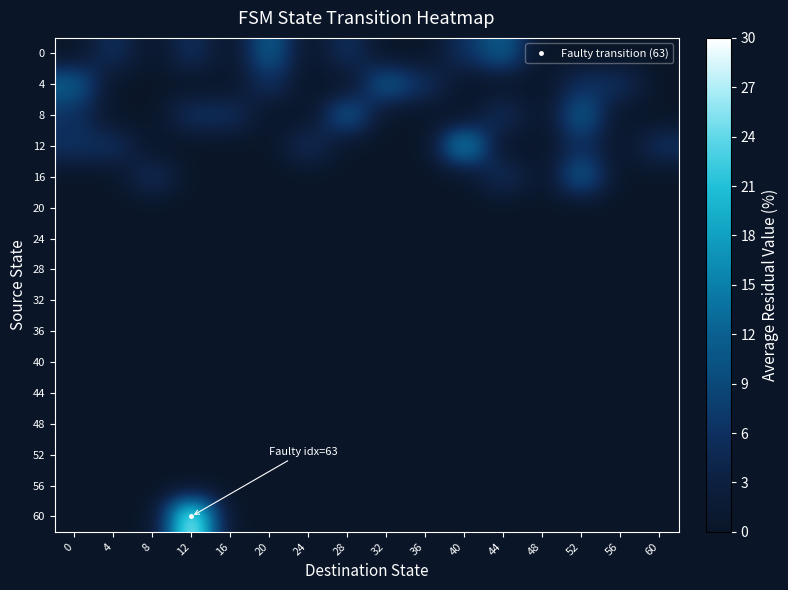

Reading right to left, list all the values displayed in this chart.

0: 60=0	56=0	52=0	48=0	44=12	40=6	36=0	32=0	28=6	24=0	20=12	16=0	12=6	8=0	4=6	0=0
4: 60=0	56=6	52=6	48=0	44=0	40=0	36=6	32=12	28=0	24=0	20=6	16=0	12=0	8=0	4=0	0=12
8: 60=0	56=0	52=12	48=0	44=6	40=0	36=0	32=0	28=12	24=0	20=0	16=6	12=6	8=0	4=0	0=6
12: 60=6	56=0	52=6	48=0	44=0	40=18	36=0	32=0	28=0	24=6	20=0	16=0	12=0	8=0	4=6	0=6
16: 60=0	56=0	52=12	48=0	44=6	40=0	36=0	32=0	28=0	24=0	20=0	16=0	12=0	8=6	4=0	0=0
20: 60=0	56=0	52=0	48=0	44=0	40=0	36=0	32=0	28=0	24=0	20=0	16=0	12=0	8=0	4=0	0=0
24: 60=0	56=0	52=0	48=0	44=0	40=0	36=0	32=0	28=0	24=0	20=0	16=0	12=0	8=0	4=0	0=0
28: 60=0	56=0	52=0	48=0	44=0	40=0	36=0	32=0	28=0	24=0	20=0	16=0	12=0	8=0	4=0	0=0
32: 60=0	56=0	52=0	48=0	44=0	40=0	36=0	32=0	28=0	24=0	20=0	16=0	12=0	8=0	4=0	0=0
36: 60=0	56=0	52=0	48=0	44=0	40=0	36=0	32=0	28=0	24=0	20=0	16=0	12=0	8=0	4=0	0=0
40: 60=0	56=0	52=0	48=0	44=0	40=0	36=0	32=0	28=0	24=0	20=0	16=0	12=0	8=0	4=0	0=0
44: 60=0	56=0	52=0	48=0	44=0	40=0	36=0	32=0	28=0	24=0	20=0	16=0	12=0	8=0	4=0	0=0
48: 60=0	56=0	52=0	48=0	44=0	40=0	36=0	32=0	28=0	24=0	20=0	16=0	12=0	8=0	4=0	0=0
52: 60=0	56=0	52=0	48=0	44=0	40=0	36=0	32=0	28=0	24=0	20=0	16=0	12=0	8=0	4=0	0=0
56: 60=0	56=0	52=0	48=0	44=0	40=0	36=0	32=0	28=0	24=0	20=0	16=0	12=0	8=0	4=0	0=0
60: 60=0	56=0	52=0	48=0	44=0	40=0	36=0	32=0	28=0	24=0	20=0	16=0	12=30	8=0	4=0	0=0